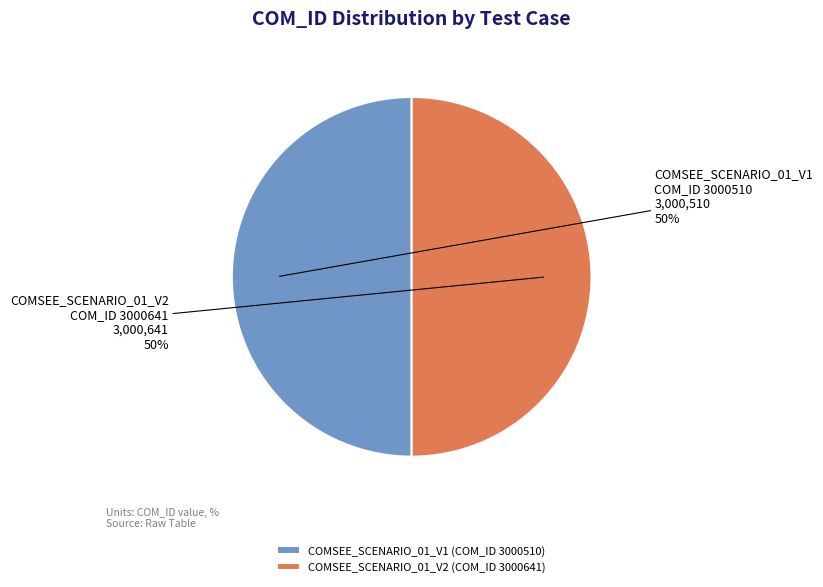

Do COMSEE_SCENARIO_01_V2 (COM_ID 3000641) and COMSEE_SCENARIO_01_V1 (COM_ID 3000510) together represent more than half of the pie?

Yes